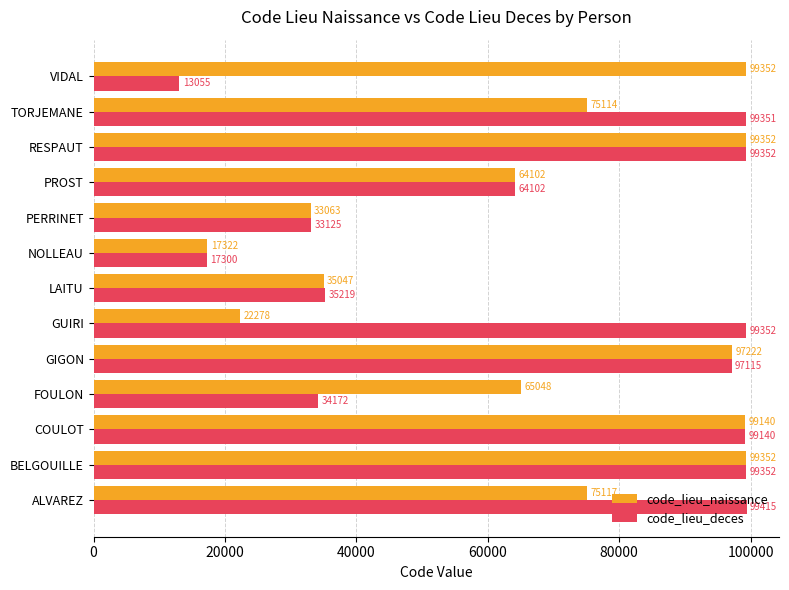

What is the sum of all code_lieu_deces values?

890050